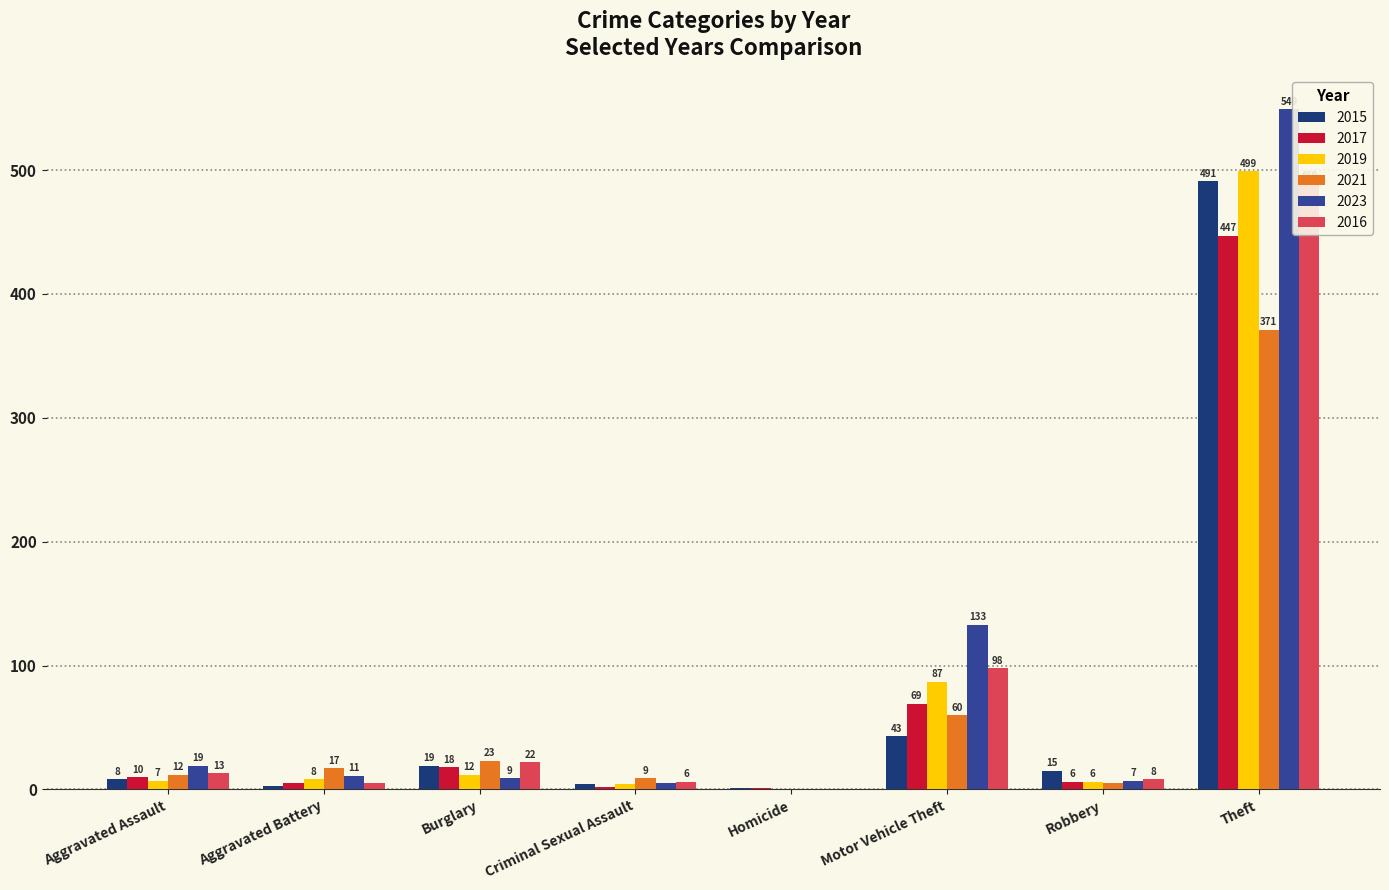

How many values in the 2021 series are below 17?

4